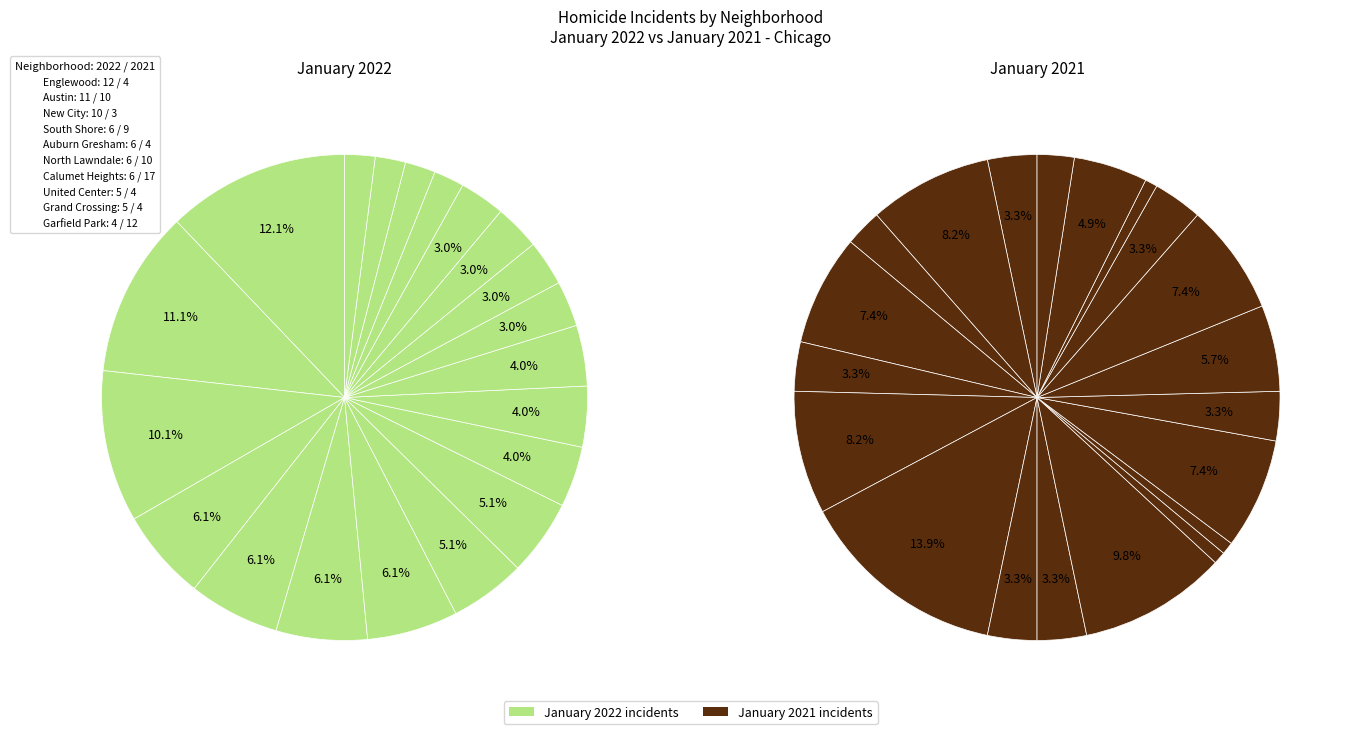

What is the difference between the highest and lowest values at Little Italy UIC?

3